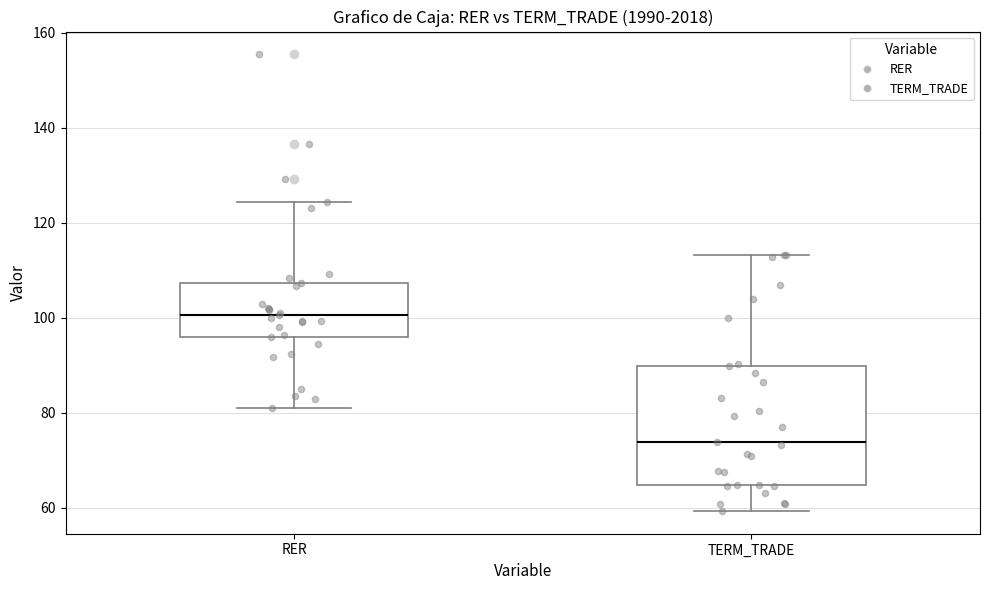

Which box's median line is the highest?

RER